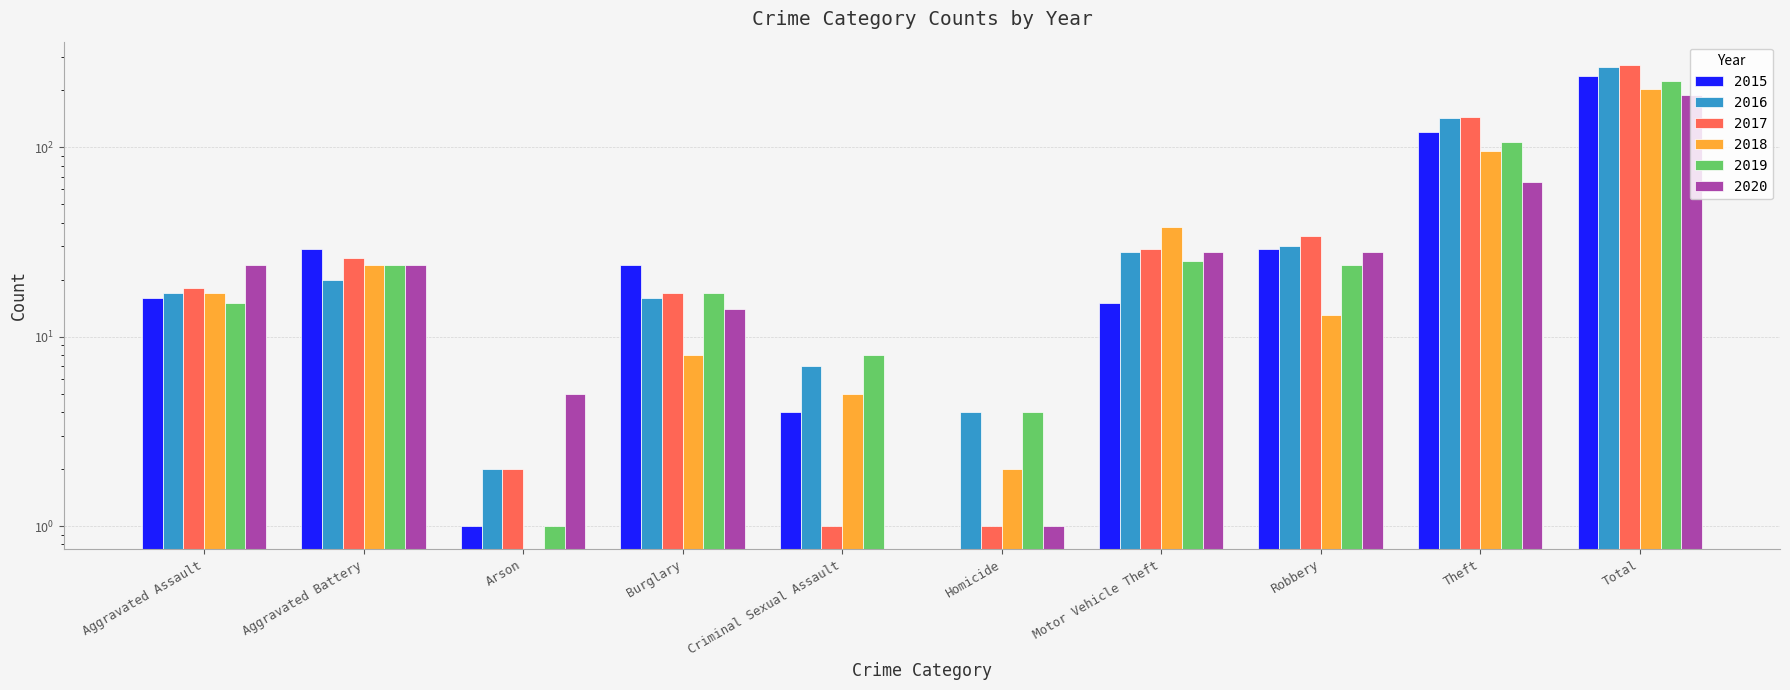

How many values in the 2017 series exceed 26?

4